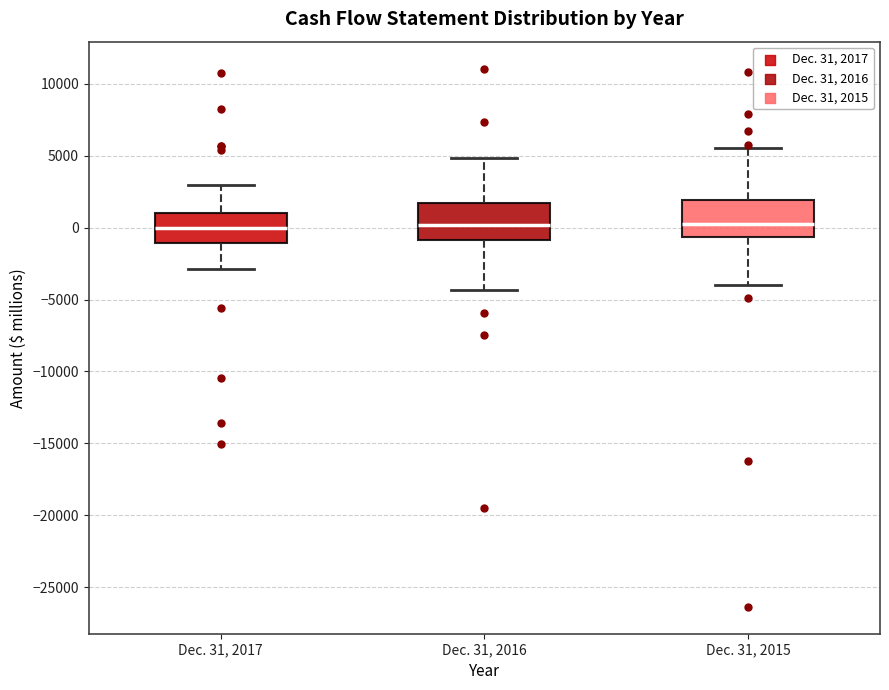

Where is the lower edge of the box for Dec. 31, 2017 on the y-axis? The values are not printed on the chart, so give them approximately, as read against the axis.

-1000